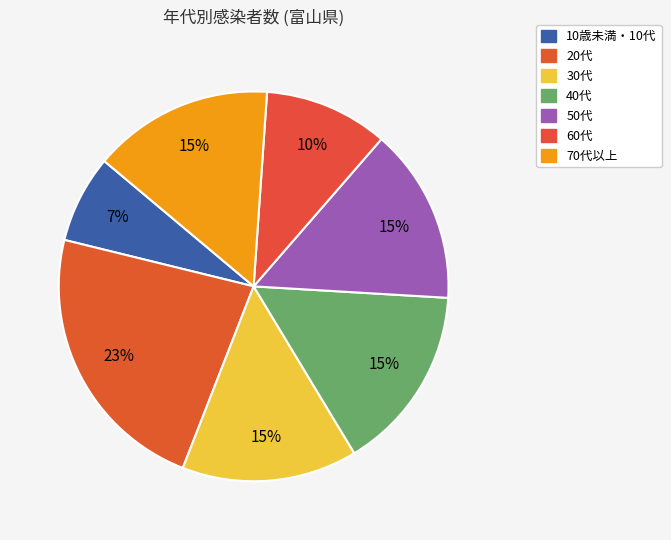

How many slices are in this pie chart?

7